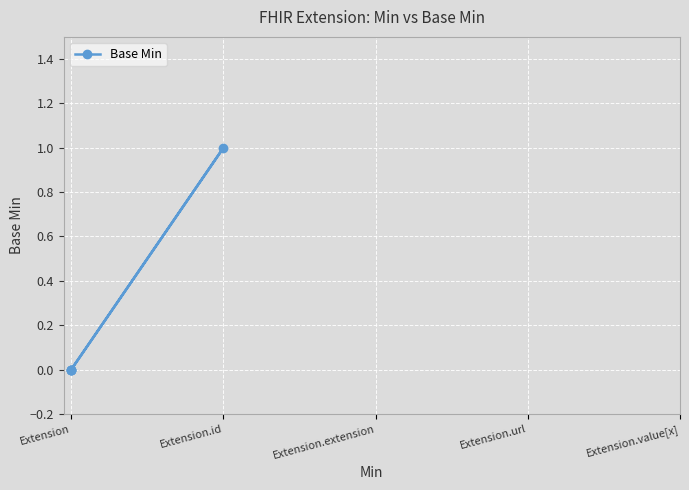

What is the label of the 1st point from the left?

Extension